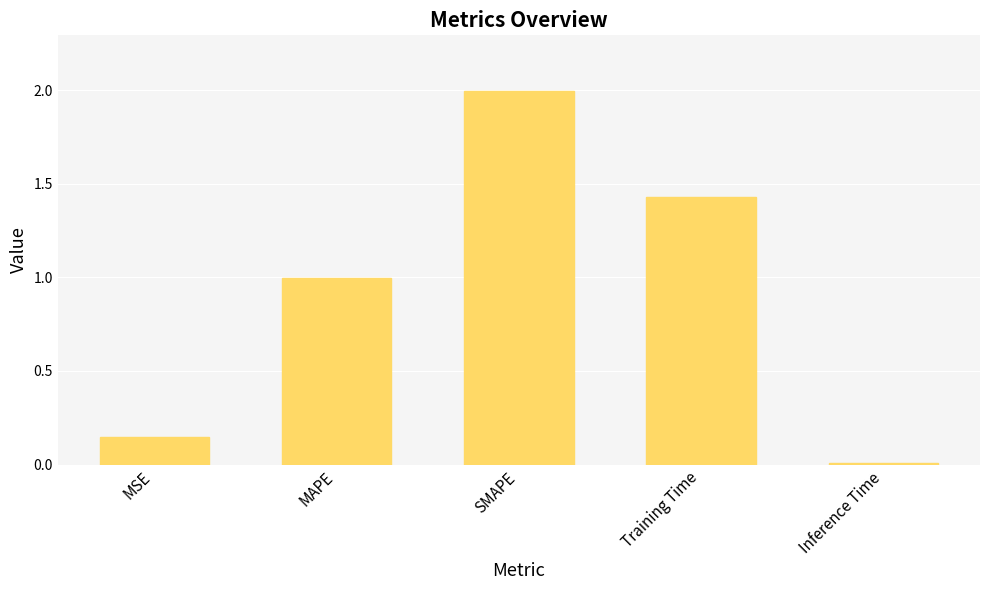

What is the difference between the second highest and second lowest values?

1.3